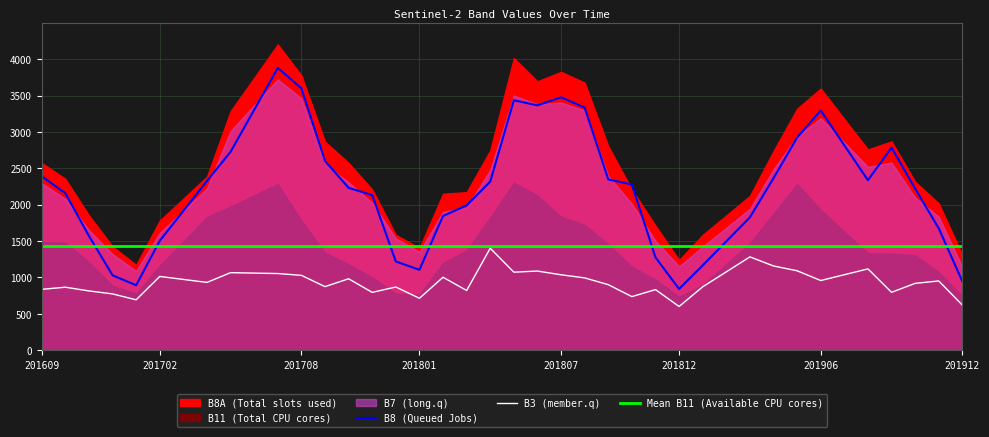

True or false: B3 (member.q) and B8 (Queued Jobs) intersect in this chart.

False